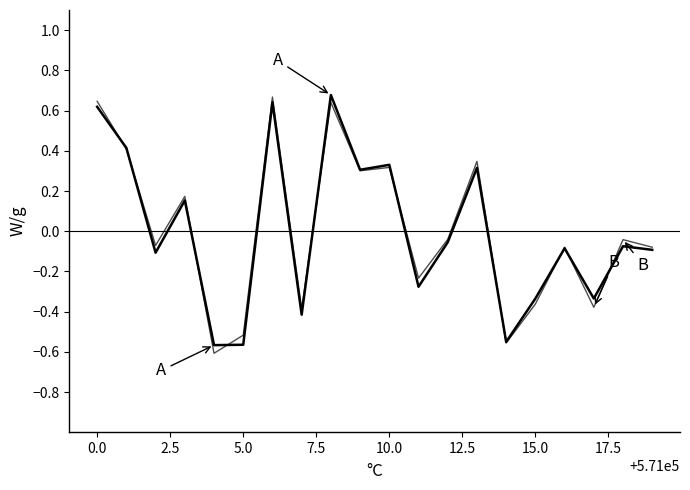

Does the chart have visible grid lines?

No